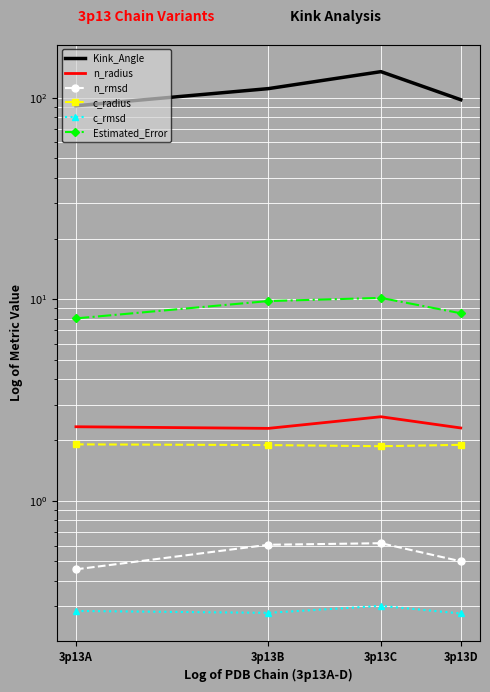

Between 3p13C and 3p13A, which is larger?

3p13C